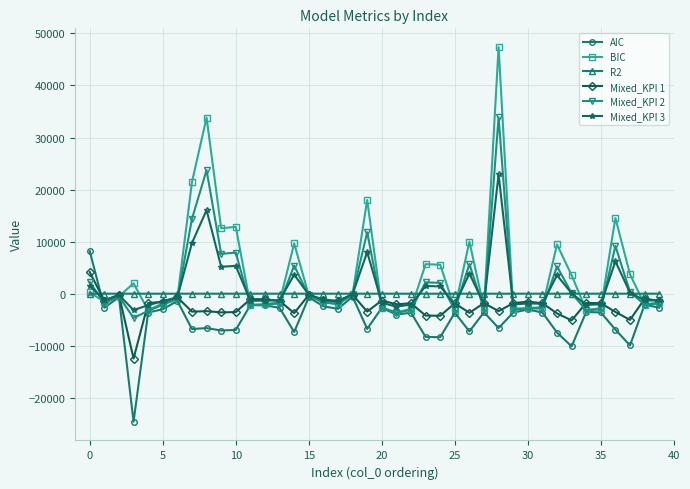

How many lines are shown in the chart?

6